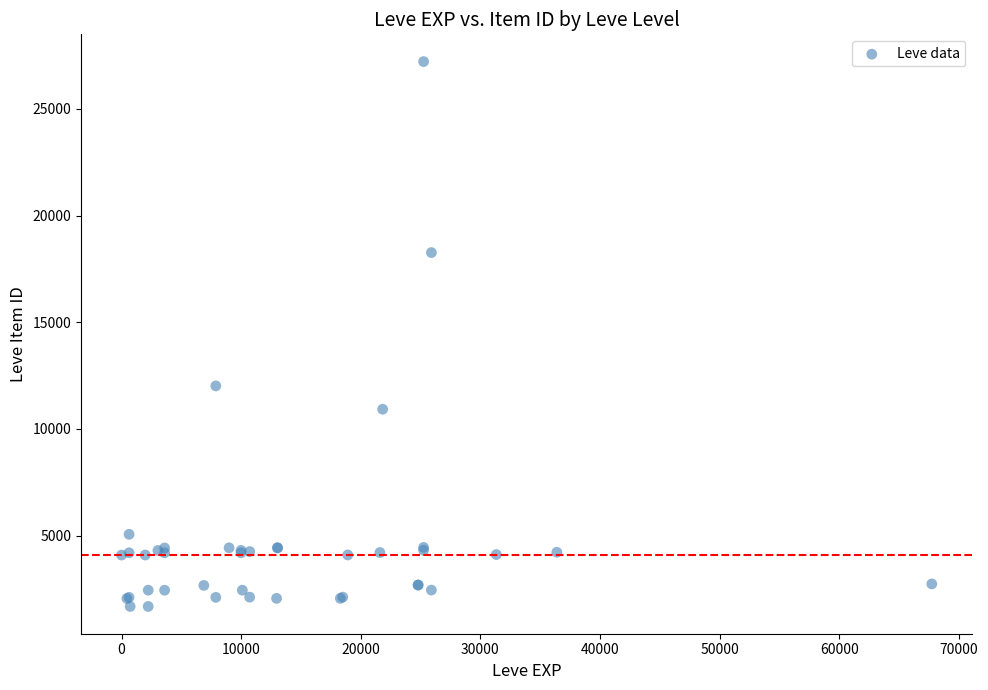

What Y value in the scatter plot is closest to 14448?

12018